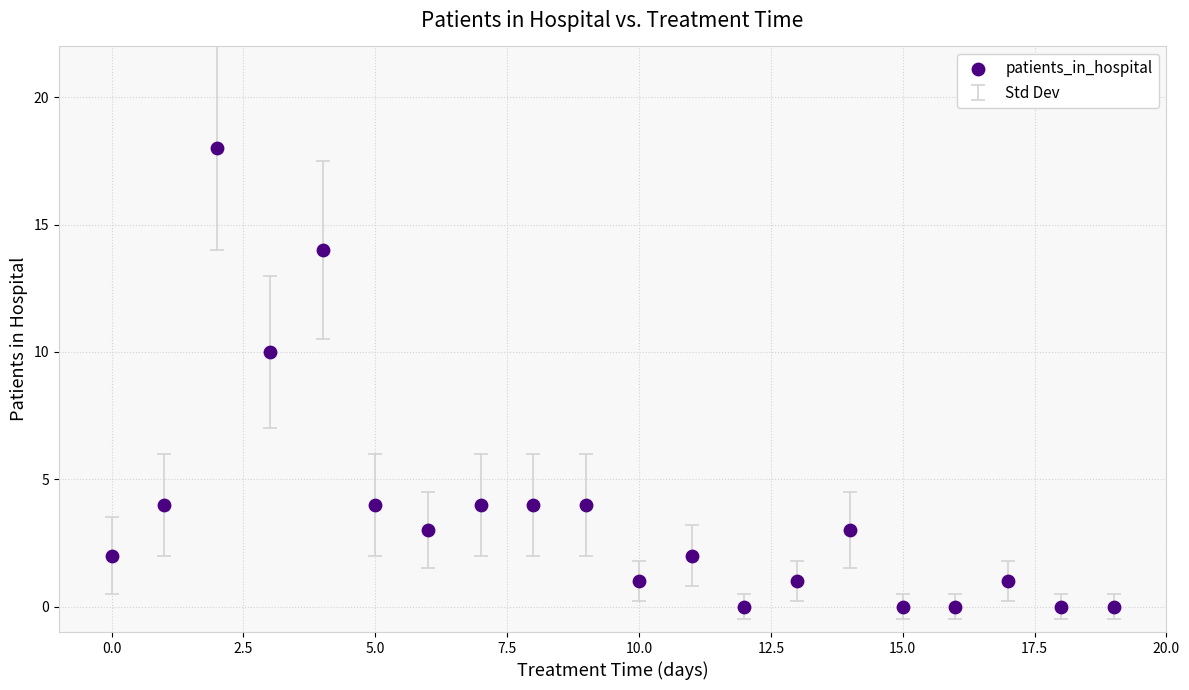

What Y value in the scatter plot is closest to 9?

10